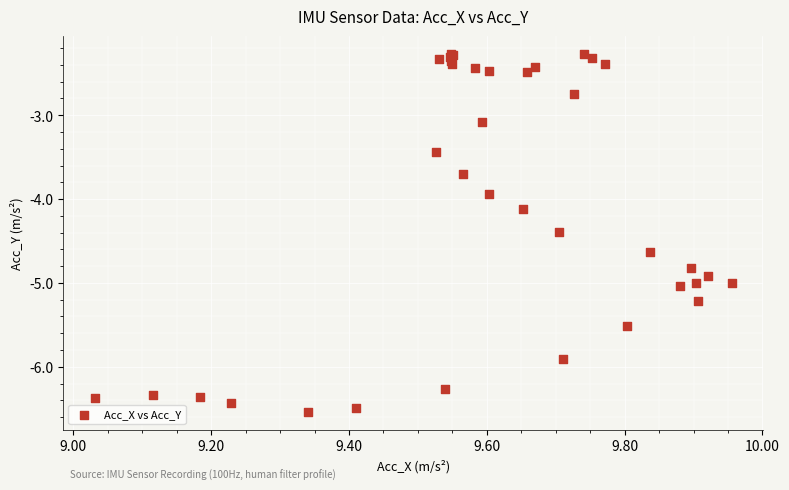

What Y value in the scatter plot is closest to -4?

-3.9